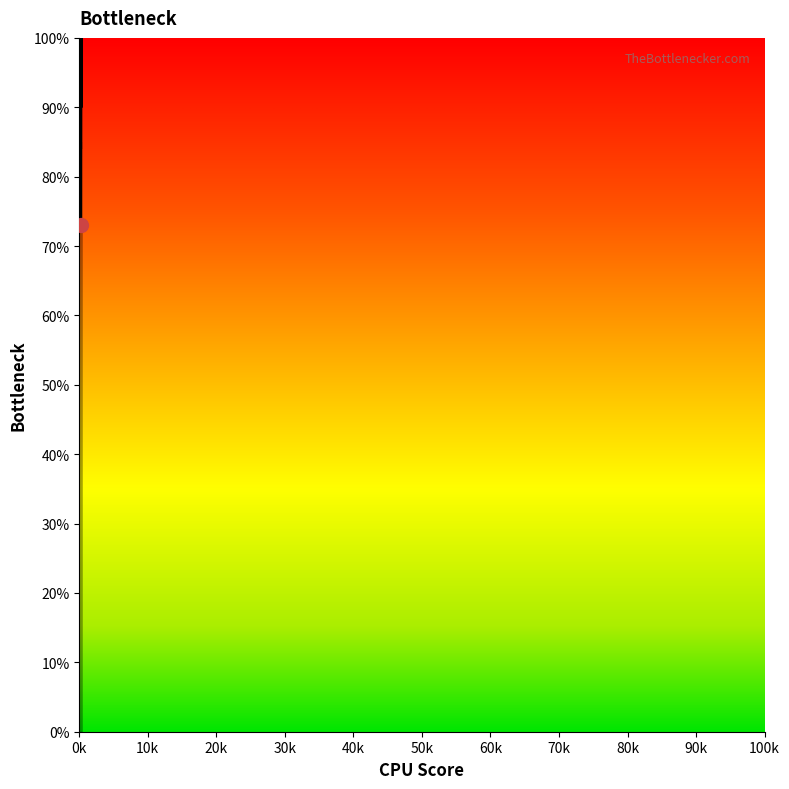

True or false: there are more than 1 points higher than both neighbors.

False